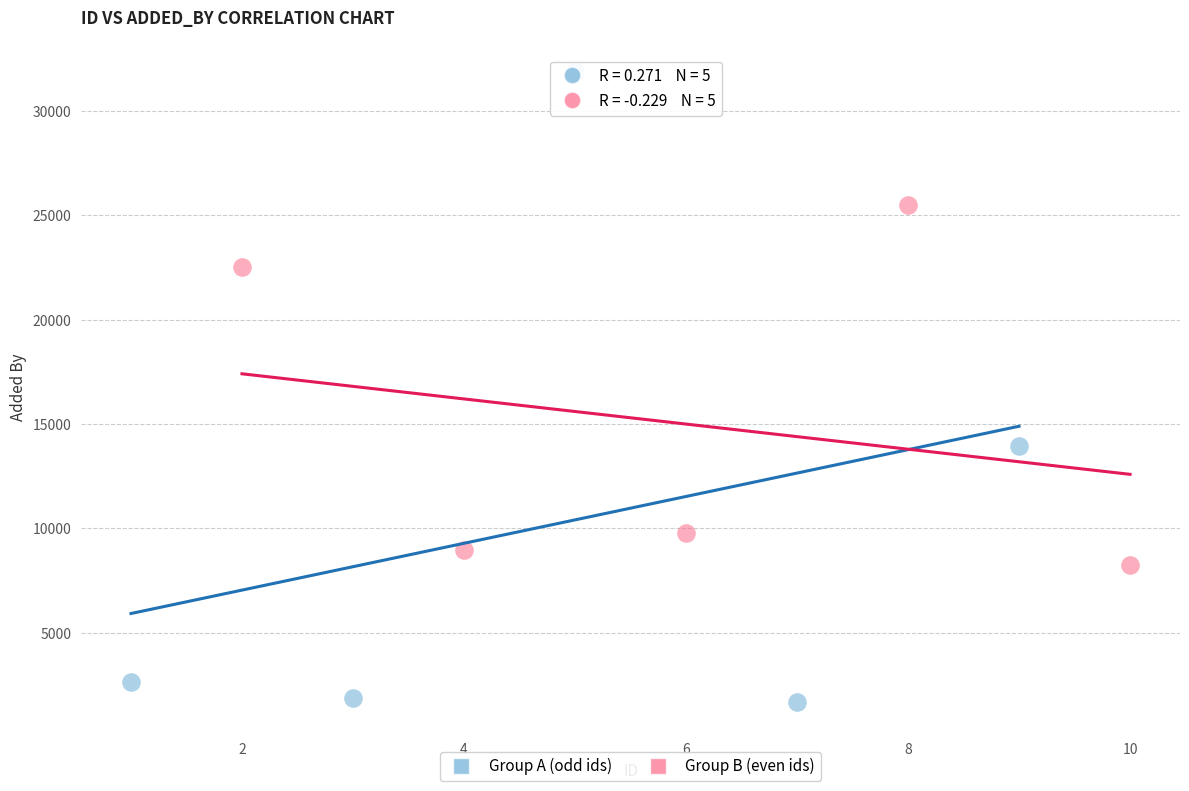

Which series has the widest spread of Y values?

Group A (odd ids)